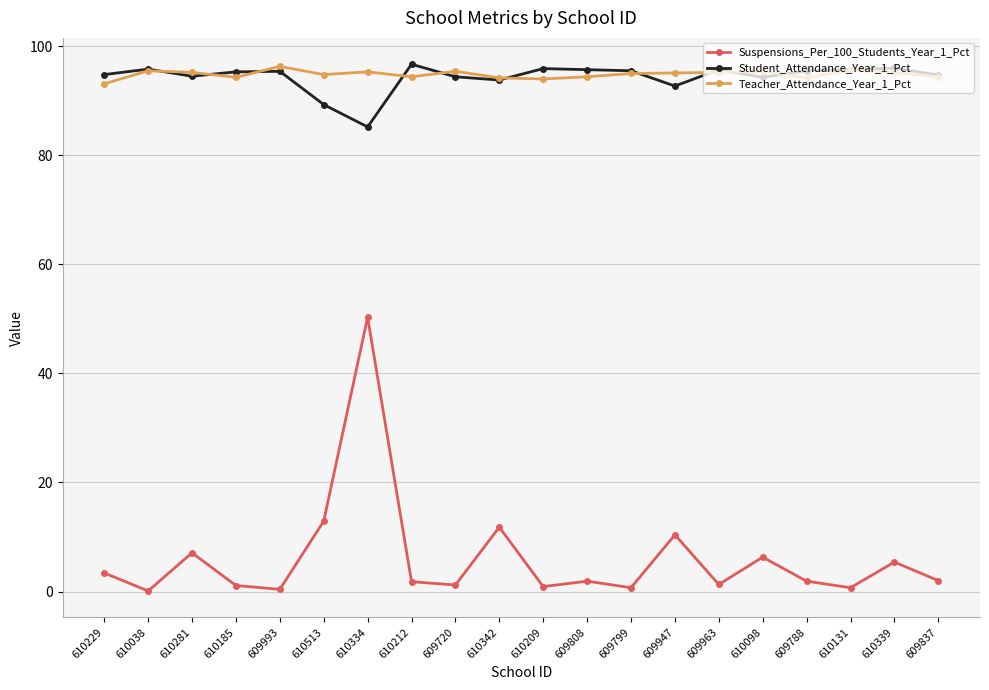

At which category is the sum across all series the highest?

610334